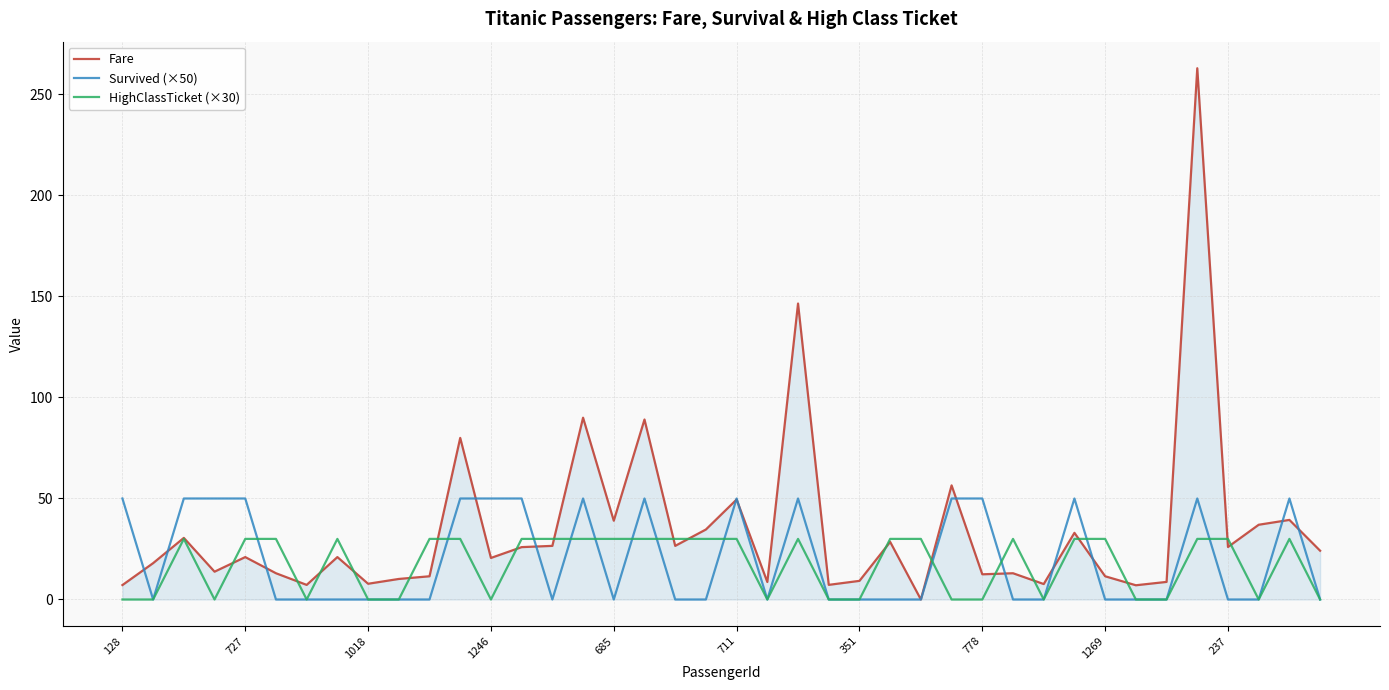

What is the maximum value shown in the chart?

263.0